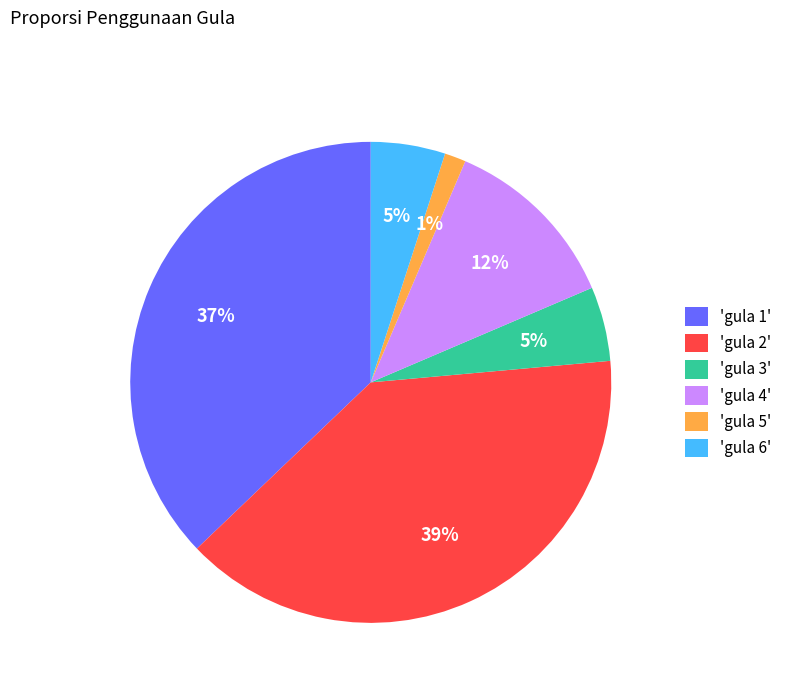

Between 'gula 6' and 'gula 4', which is larger?

'gula 4'